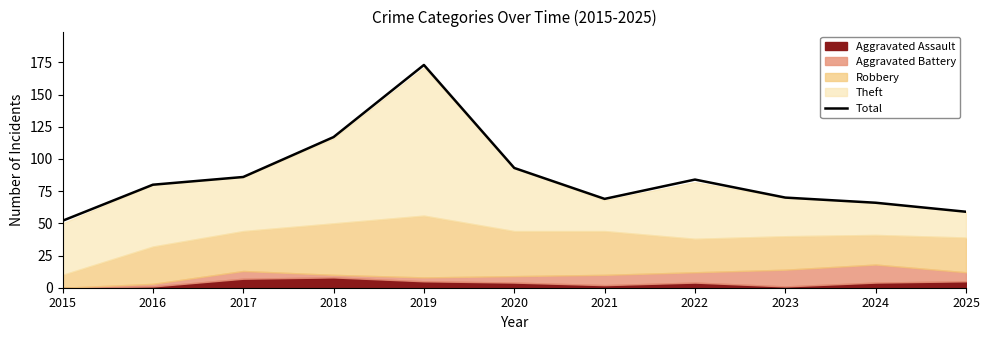

What is the greatest value displayed?

173